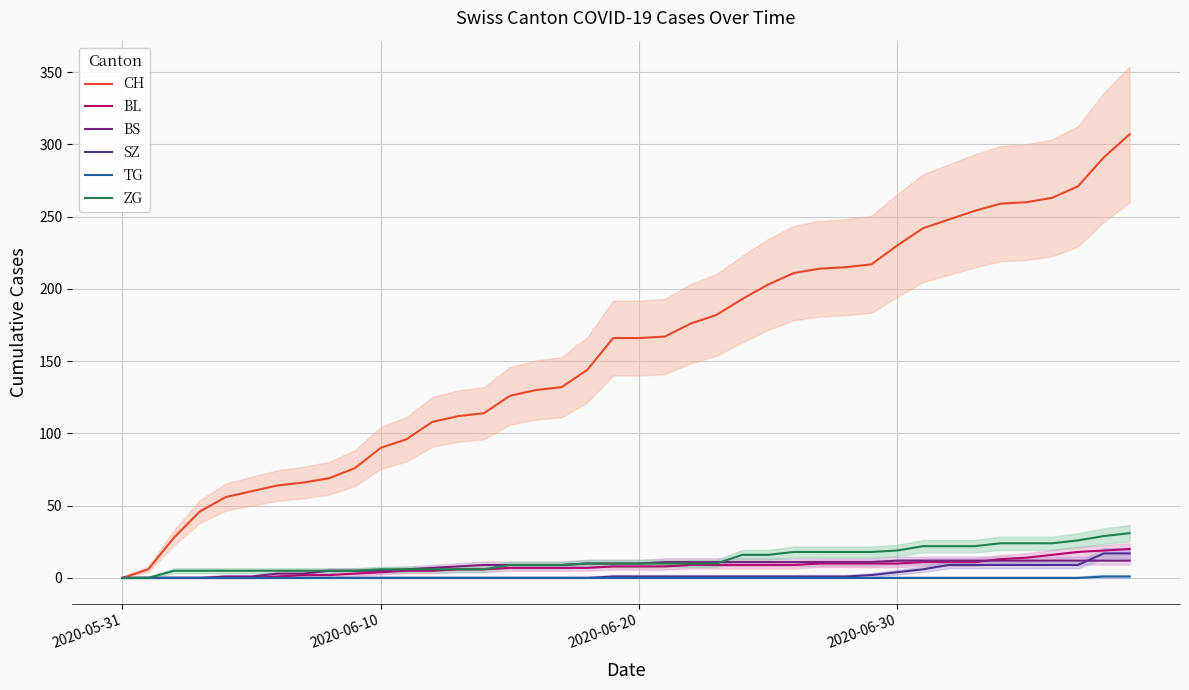

True or false: ZG and BL intersect in this chart.

False